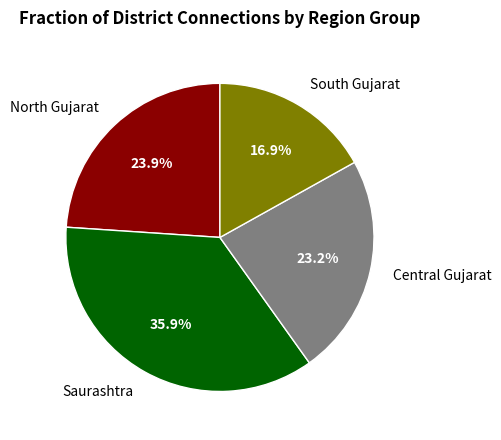

Which slice is the smallest?

South Gujarat